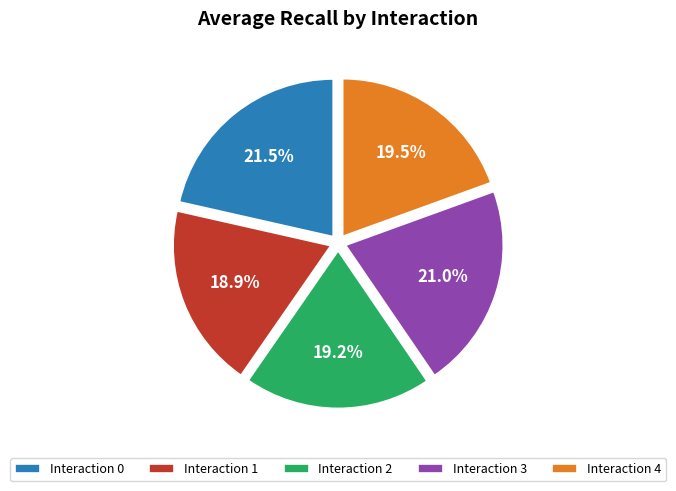

What percentage do Interaction 3 and Interaction 1 together represent?

39.9%